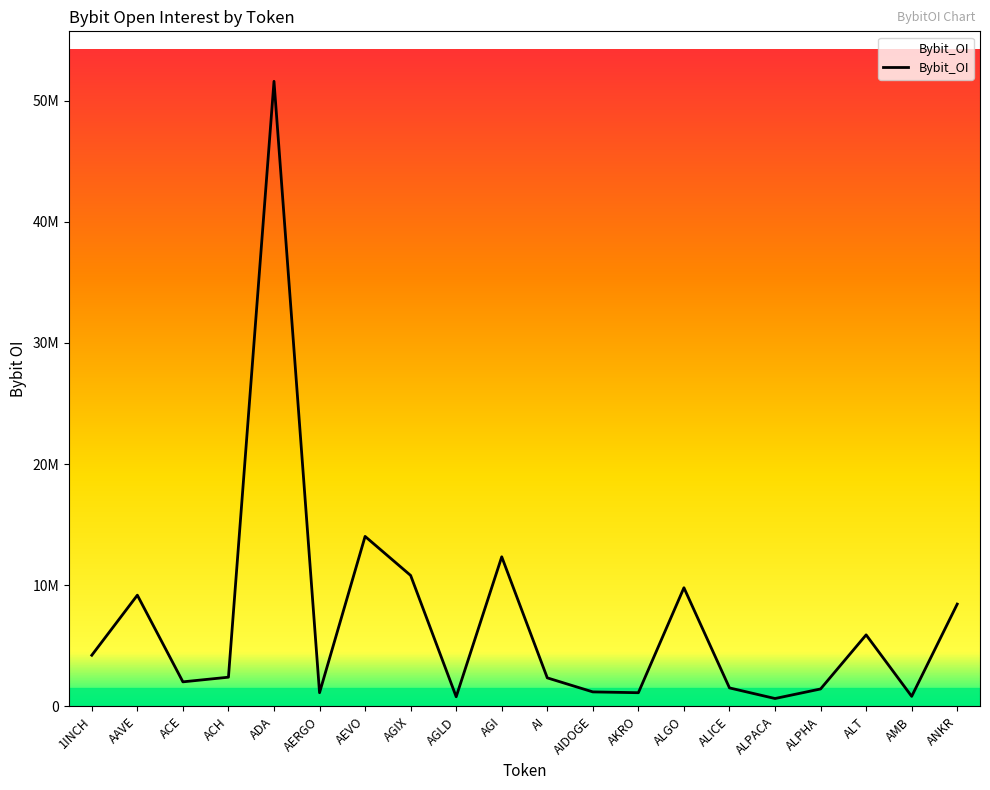

Does the chart display data point markers on the line(s)?

No